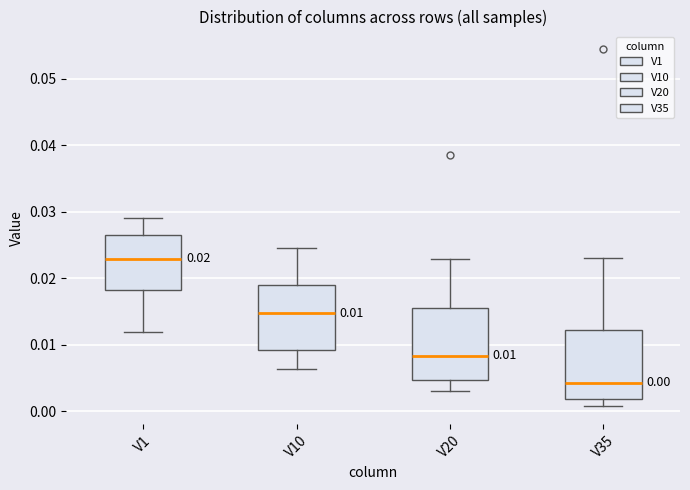

Which box has the highest median line?

V1